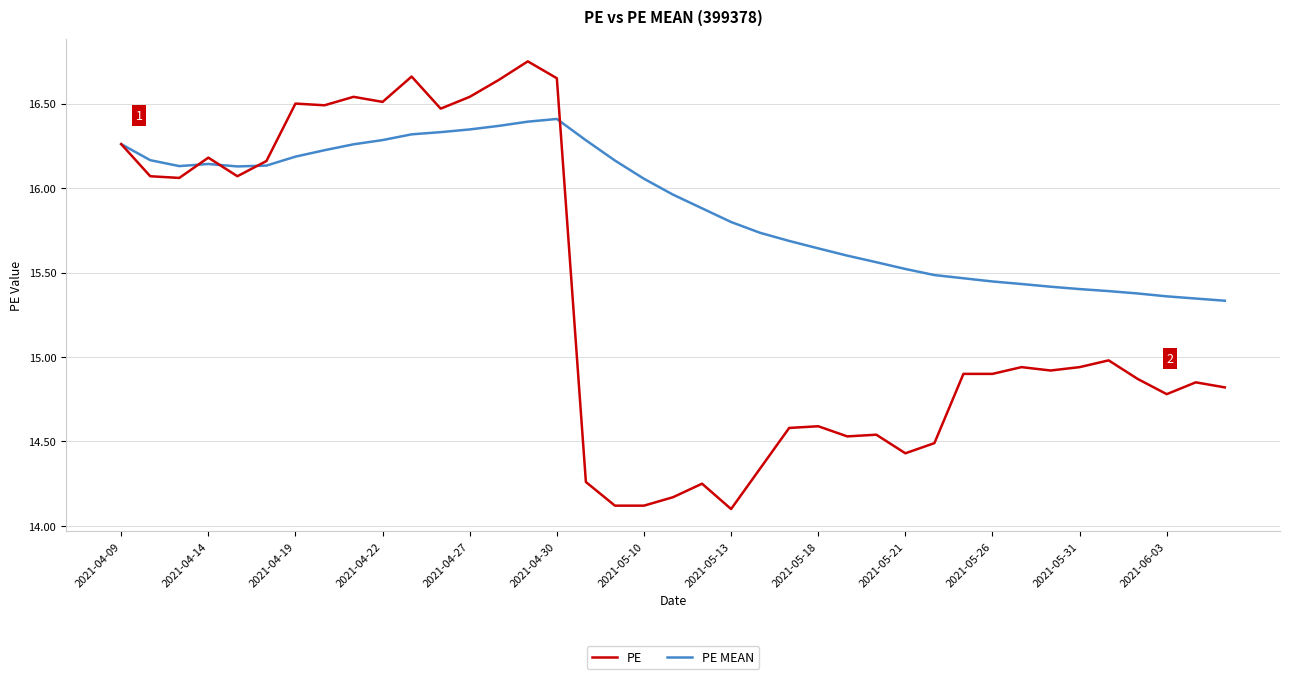

Count the number of categories in the chart.

39